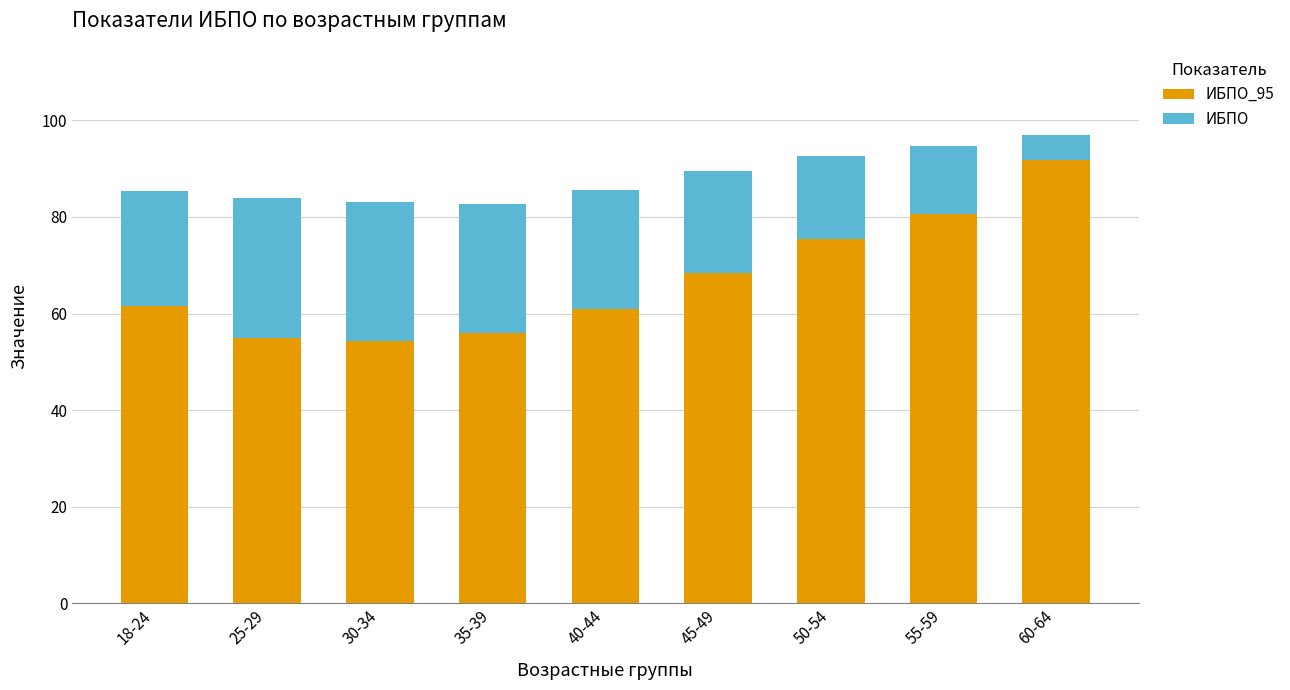

Are the bars grouped side by side (vs. stacked)?

No